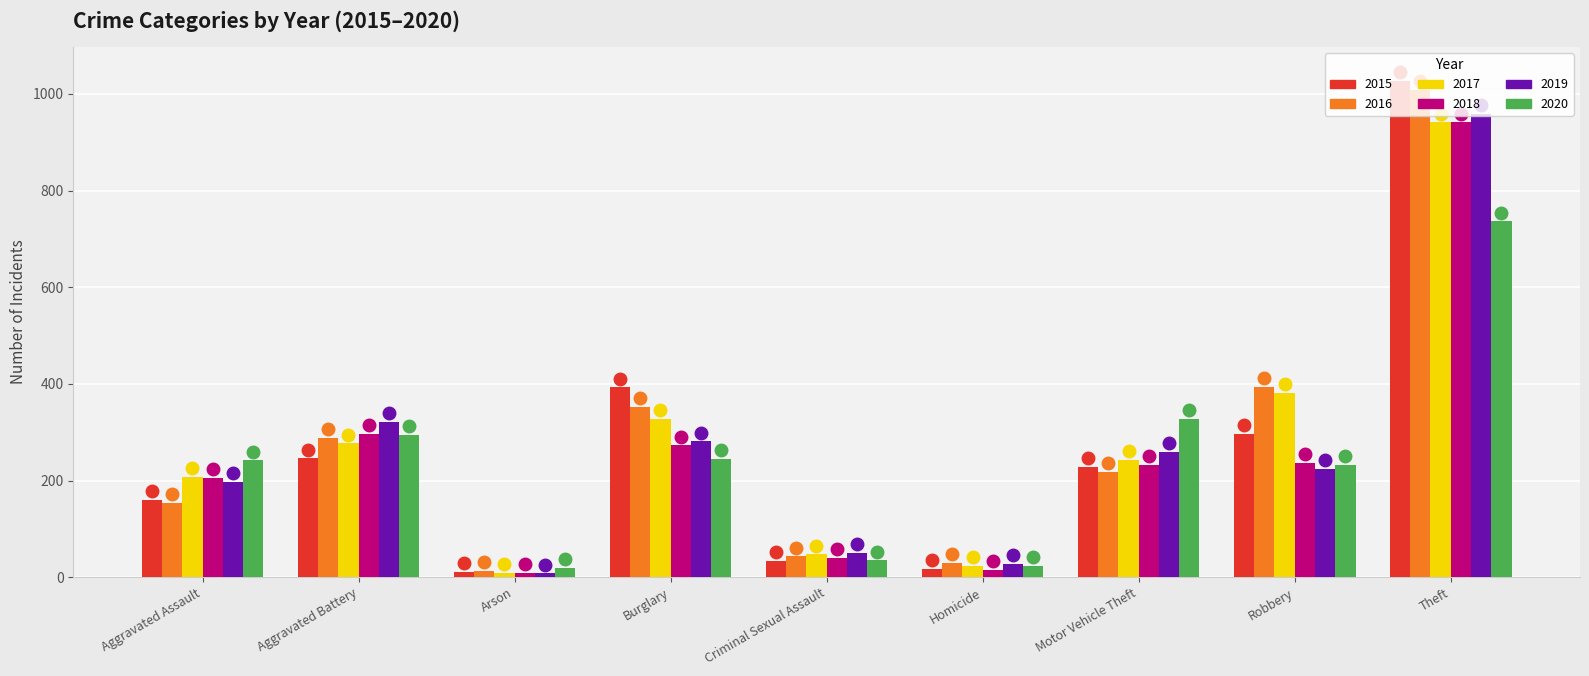

What value does the 2020 series have at Criminal Sexual Assault?

35